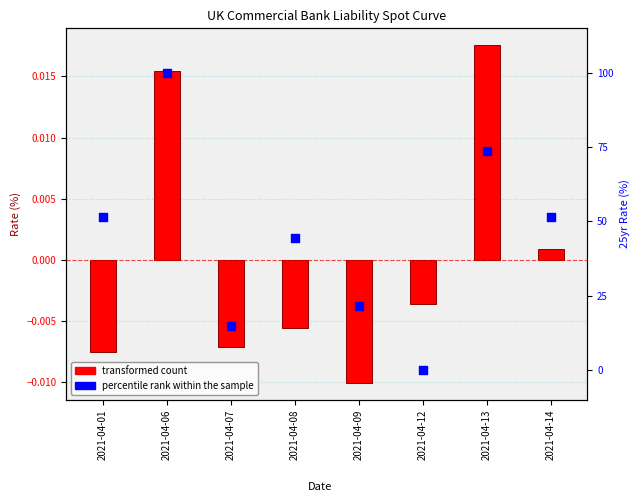

Approximately how many times larger is the value at 2021-04-01 compared to 2021-04-09?

2.4